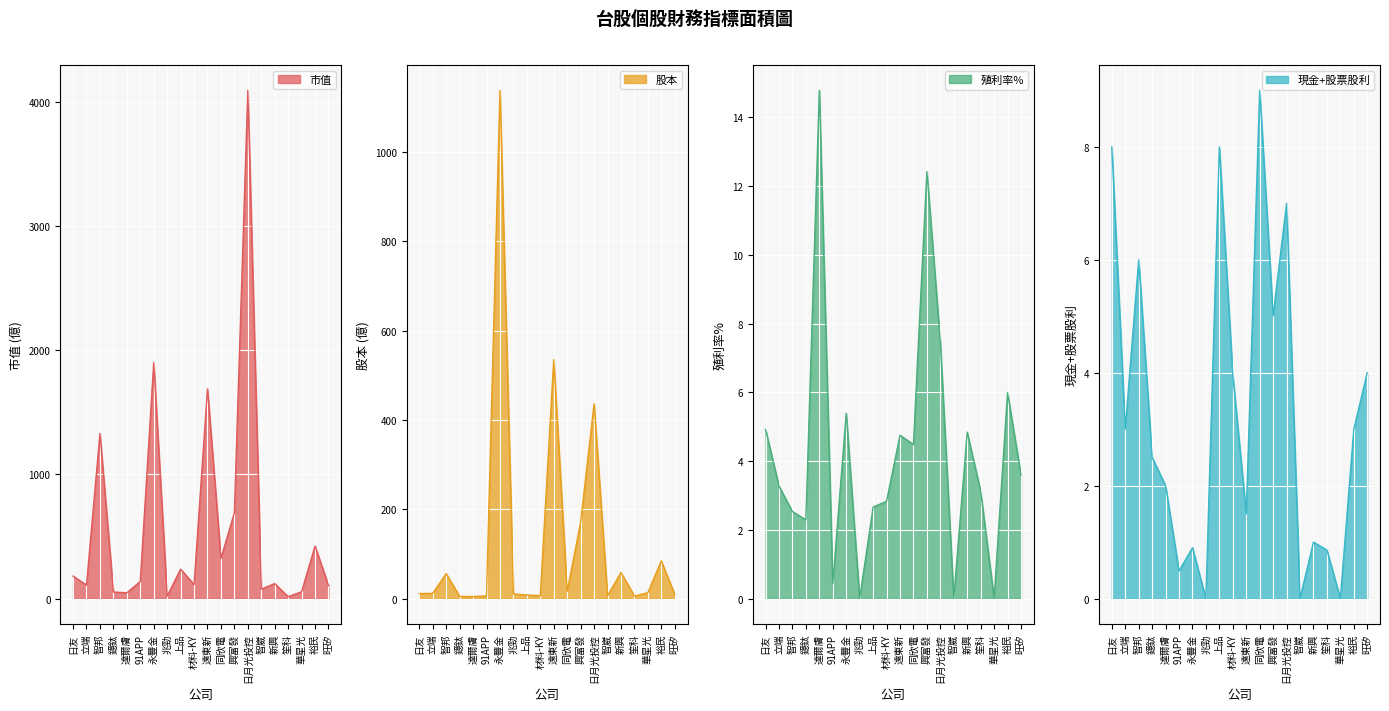

Between 華星光 and 旺矽, which series saw the biggest shift?

市值